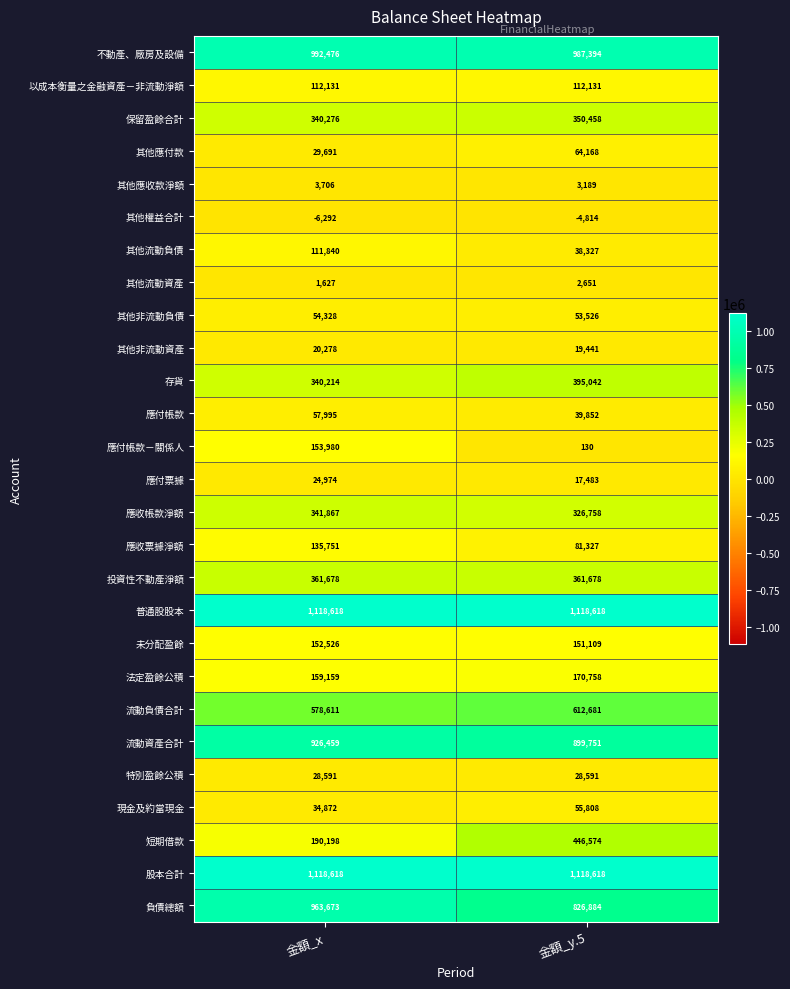

Which label corresponds to the smallest value in the chart?

金額_x